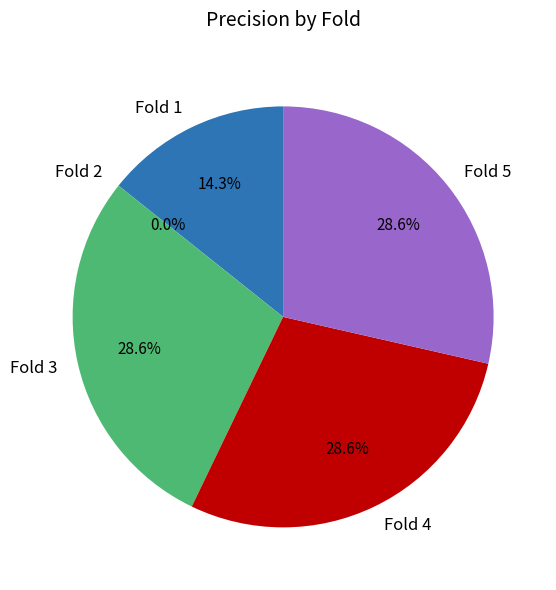

How many segments does this pie chart have?

5